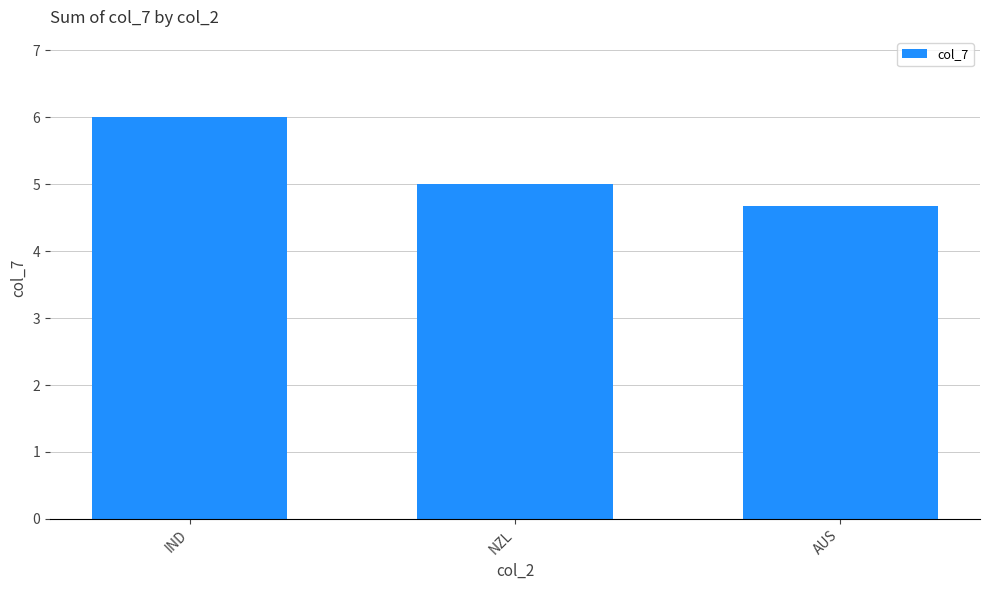

Does the chart contain any negative values?

No